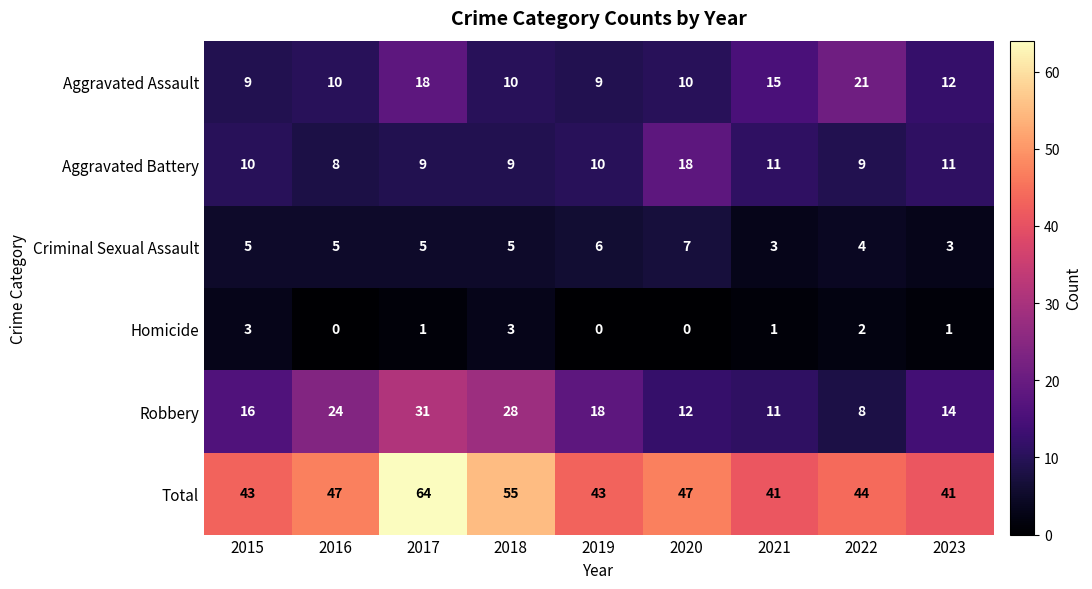

What value does the Aggravated Battery series have at 2022, to the nearest 5?

10